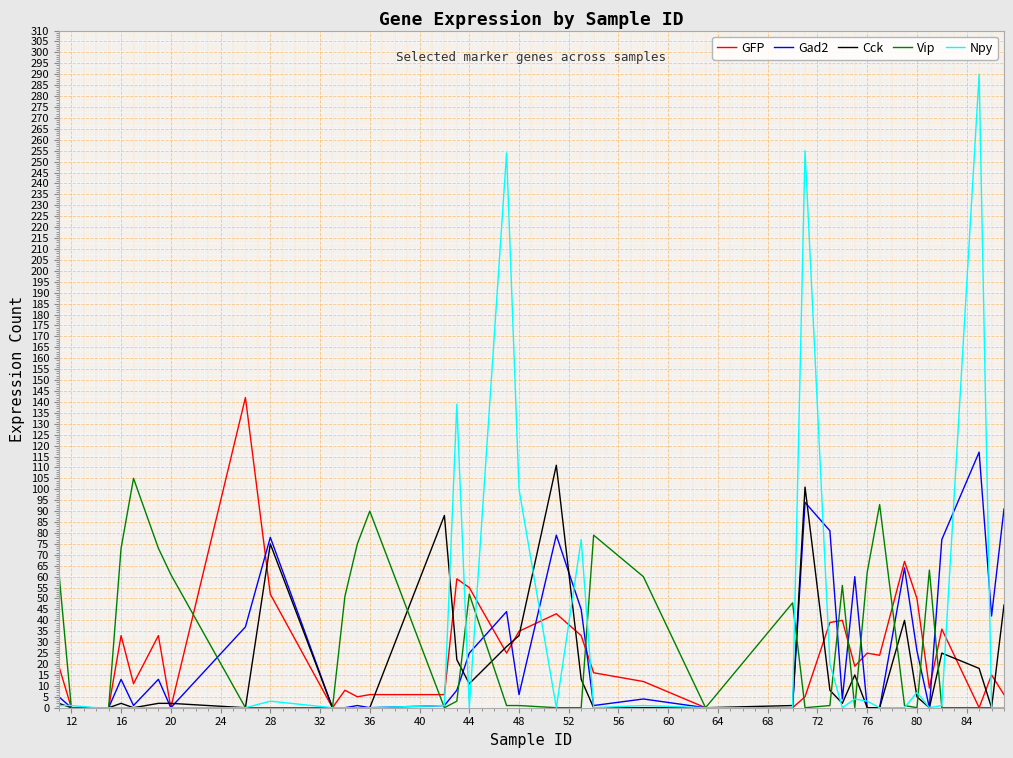

What is the maximum value for Npy?

290